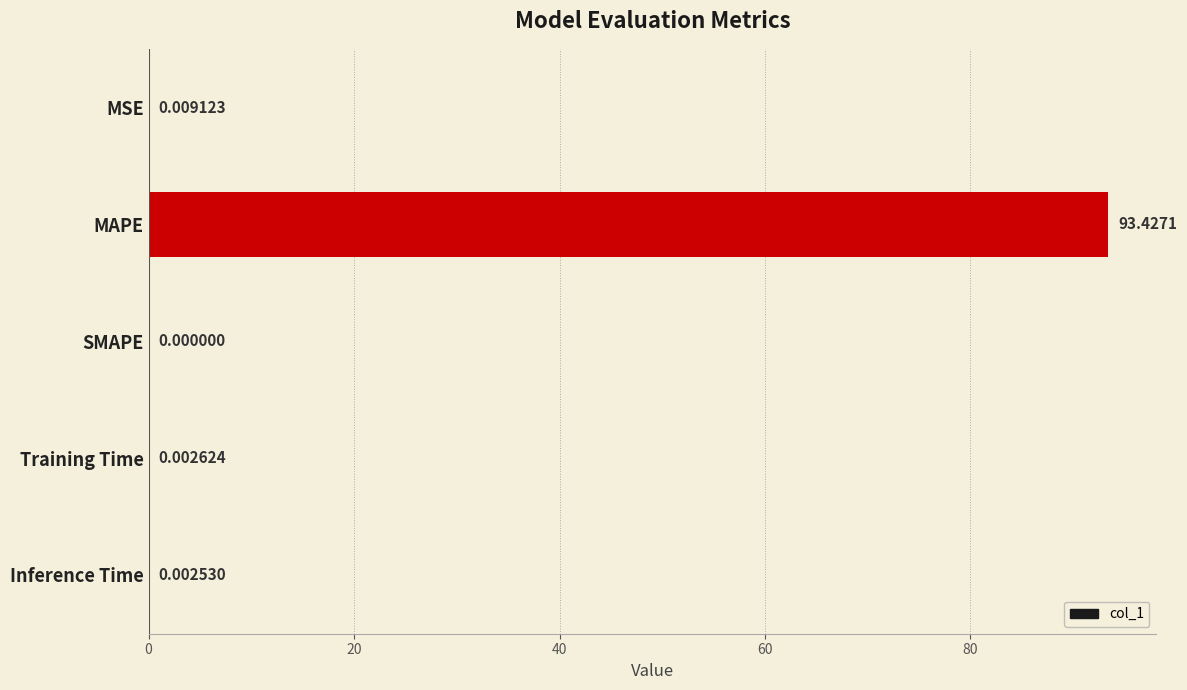

Which category has the highest value across all series?

MAPE